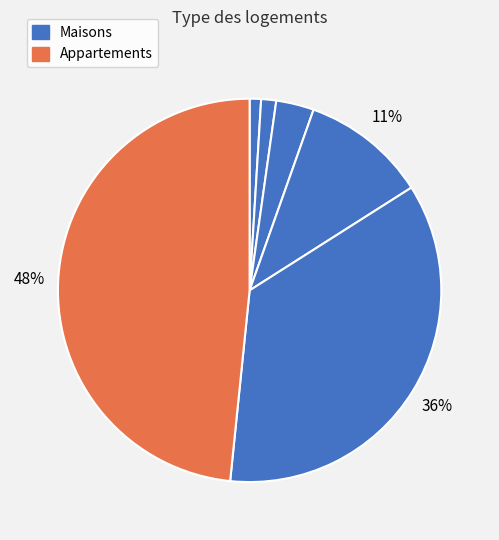

How many slices are in this pie chart?

6